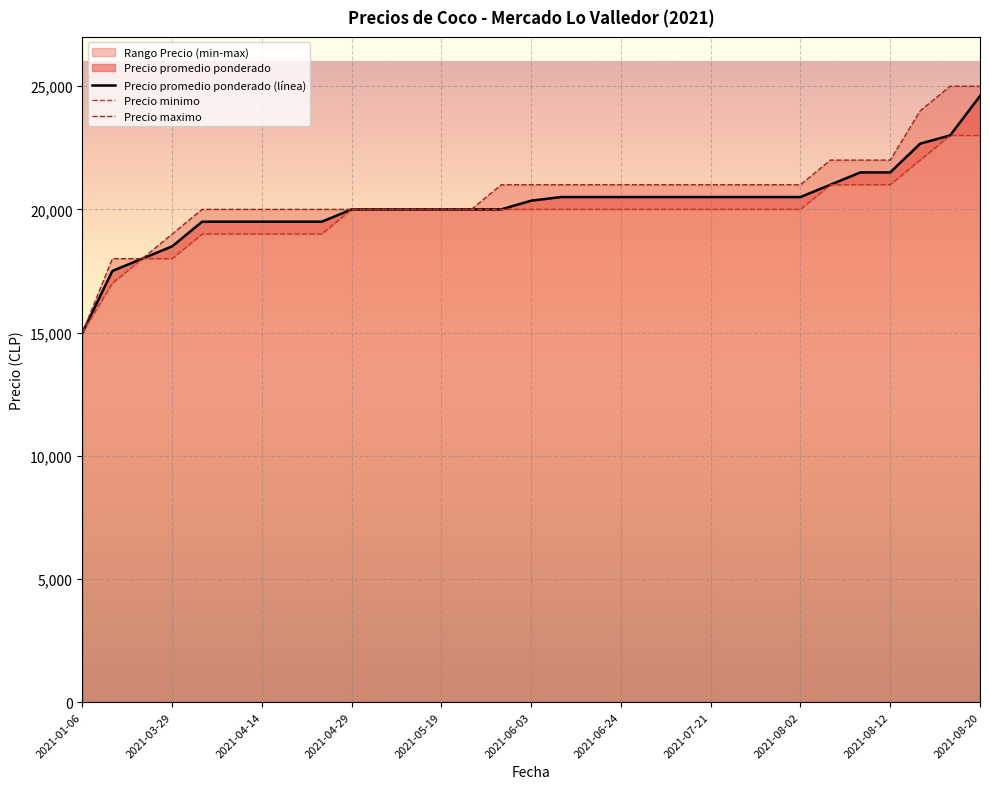

The Precio maximo series shows 22000 at 2021-08-09. True or false?

True